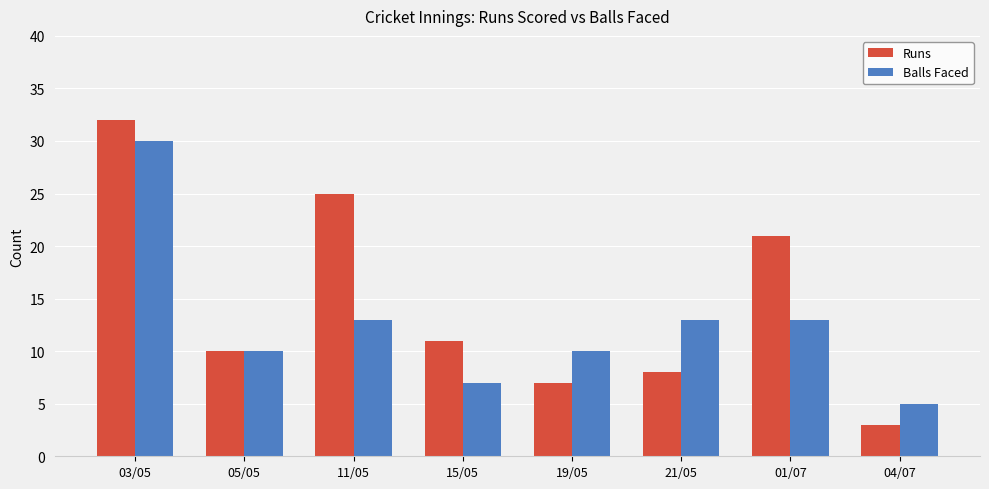

What is the sum of the Runs values at 01/07 and 19/05?

28